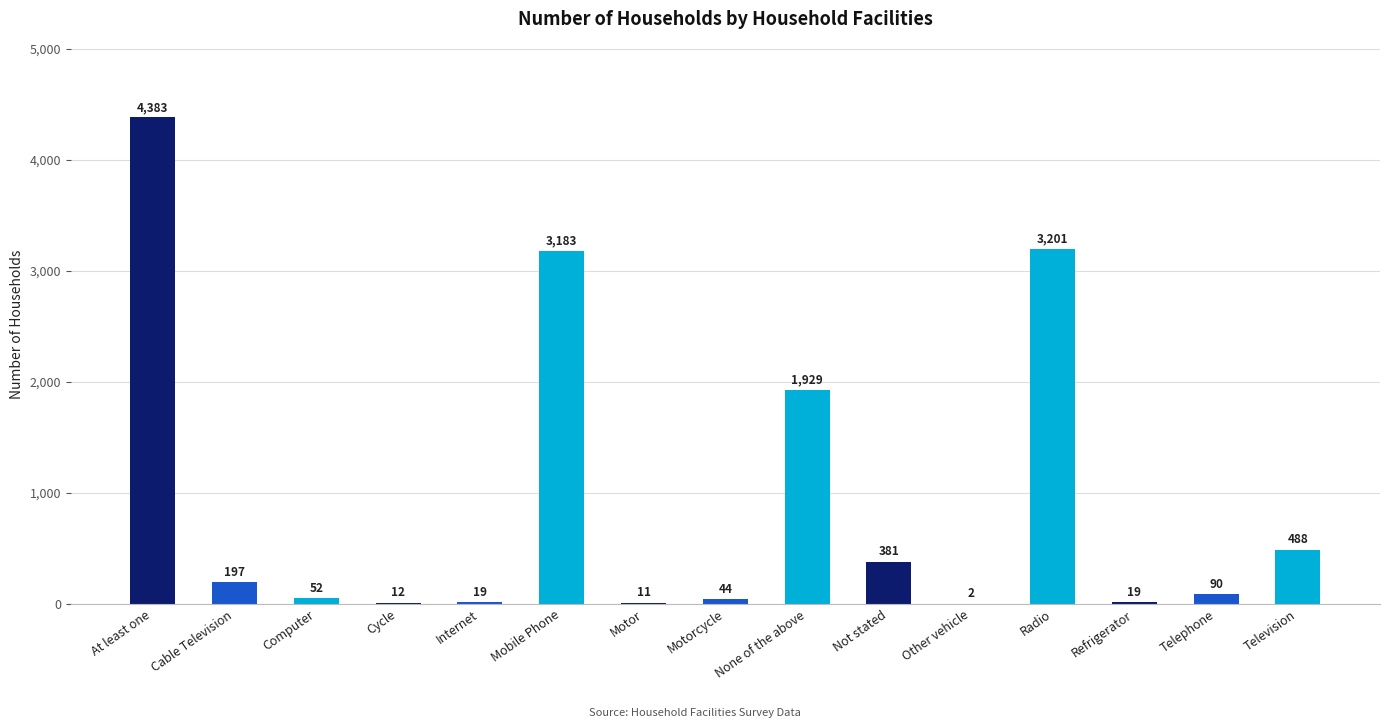

Between Computer and Other vehicle, which is larger?

Computer